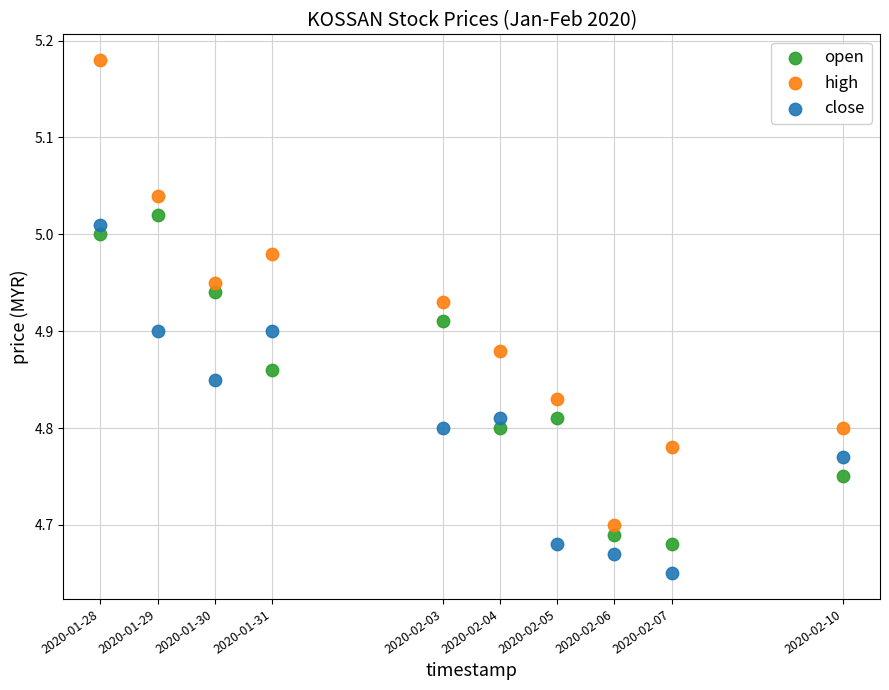

Which series contains the lowest Y value?

close